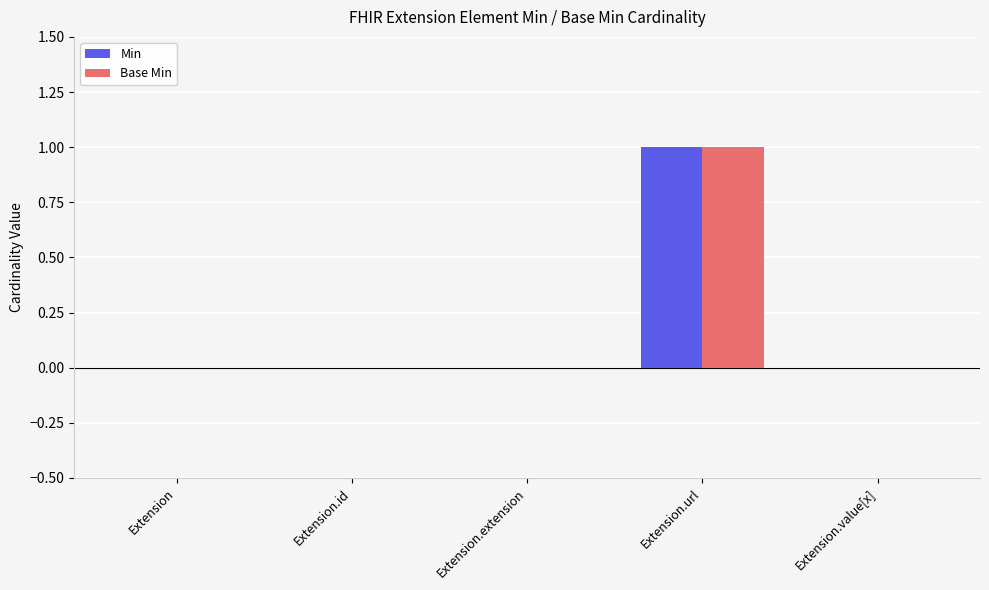

The value of Min at Extension.value[x] is 0. True or false?

True